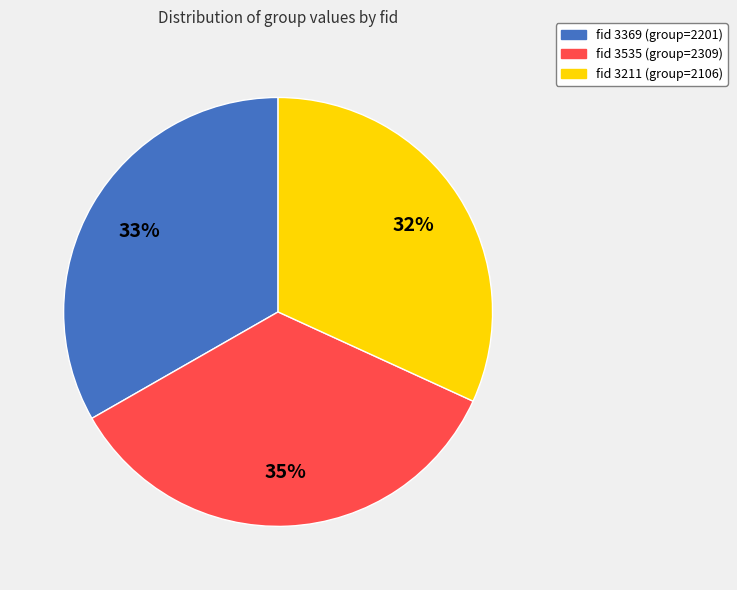

How many slices are in this pie chart?

3